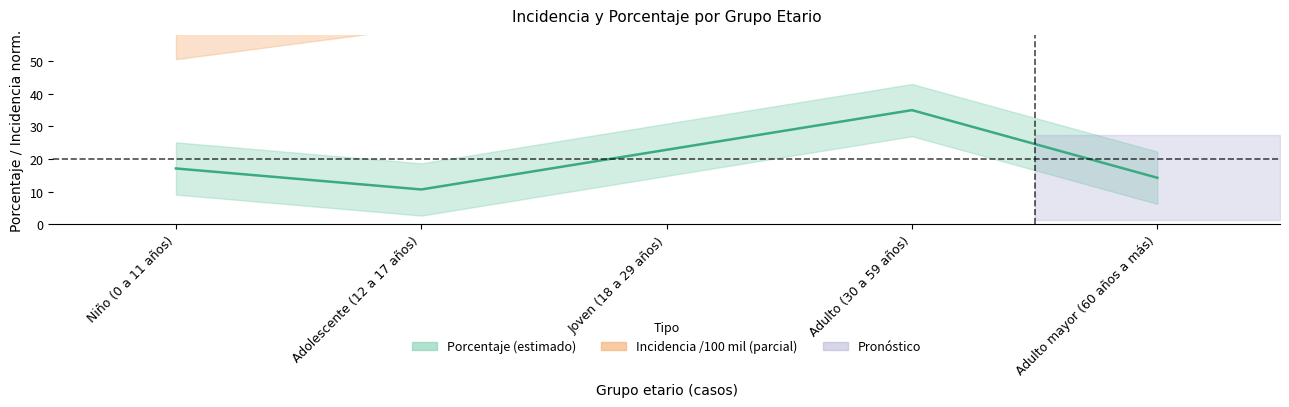

At which category does the chart reach its minimum across all series?

Adolescente (12 a 17 años)